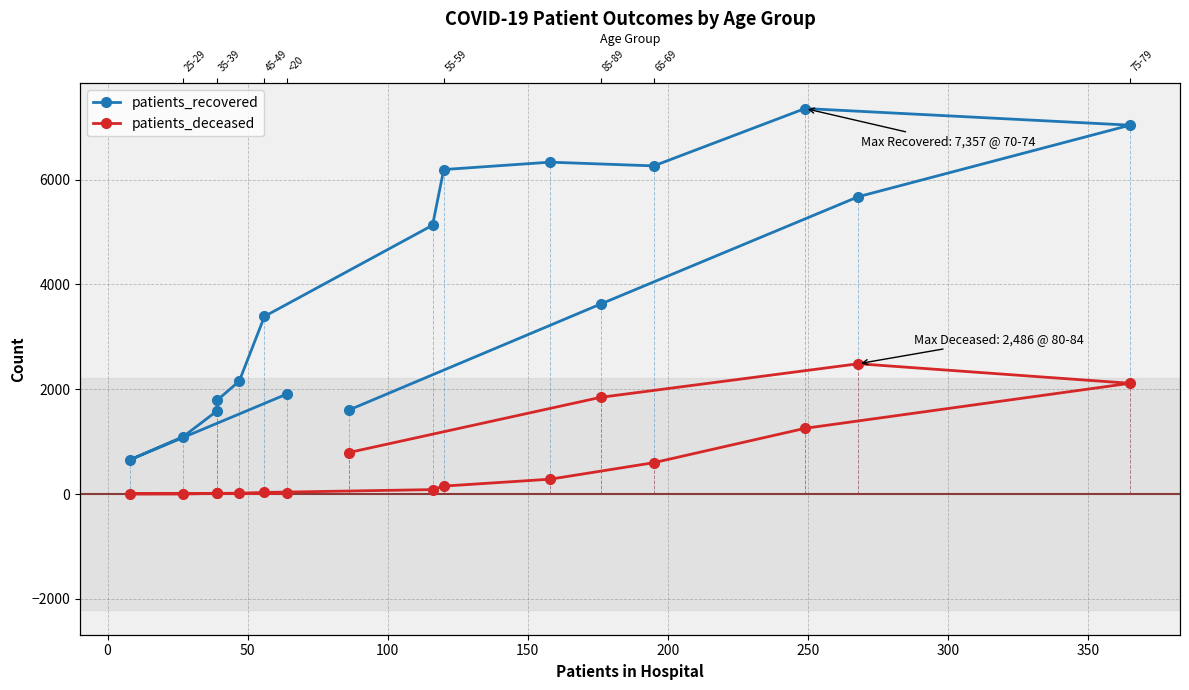

How many lines are shown in the chart?

2